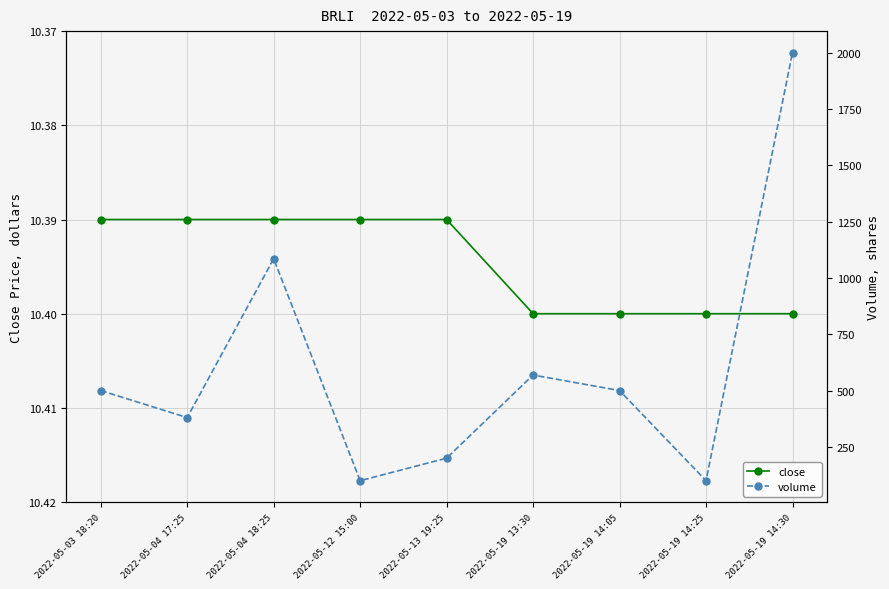

What is the difference between the second highest and minimum values in the volume series?

985.0